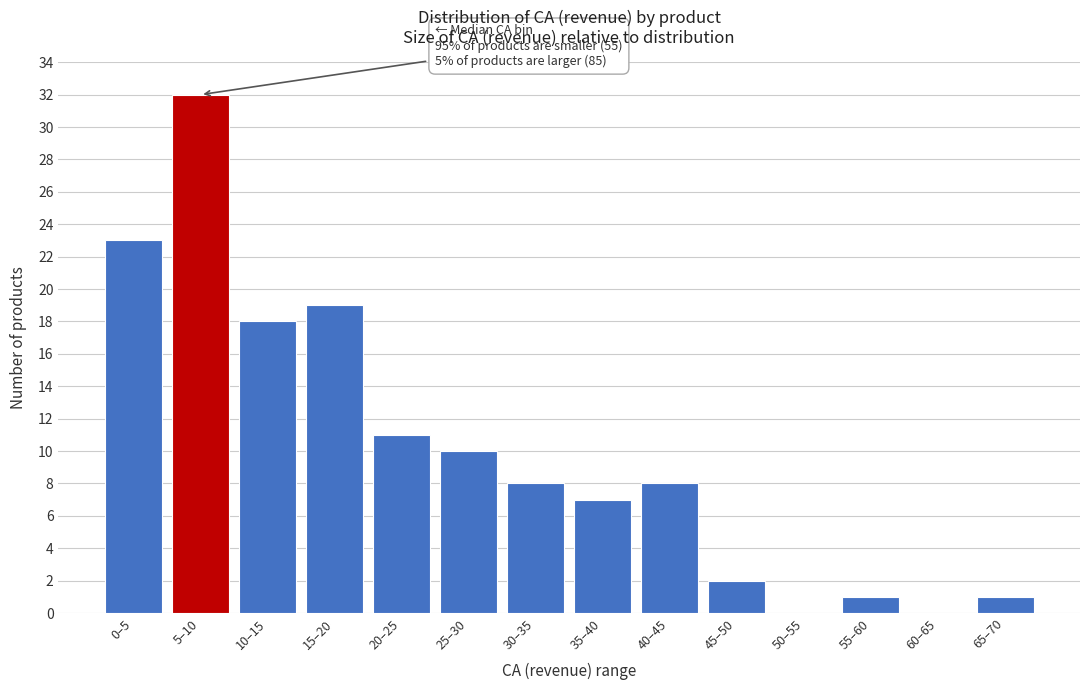

Reading left to right, extract all data points from this chart.

0–5=23	5–10=32	10–15=18	15–20=19	20–25=11	25–30=10	30–35=8	35–40=7	40–45=8	45–50=2	50–55=0	55–60=1	60–65=0	65–70=1